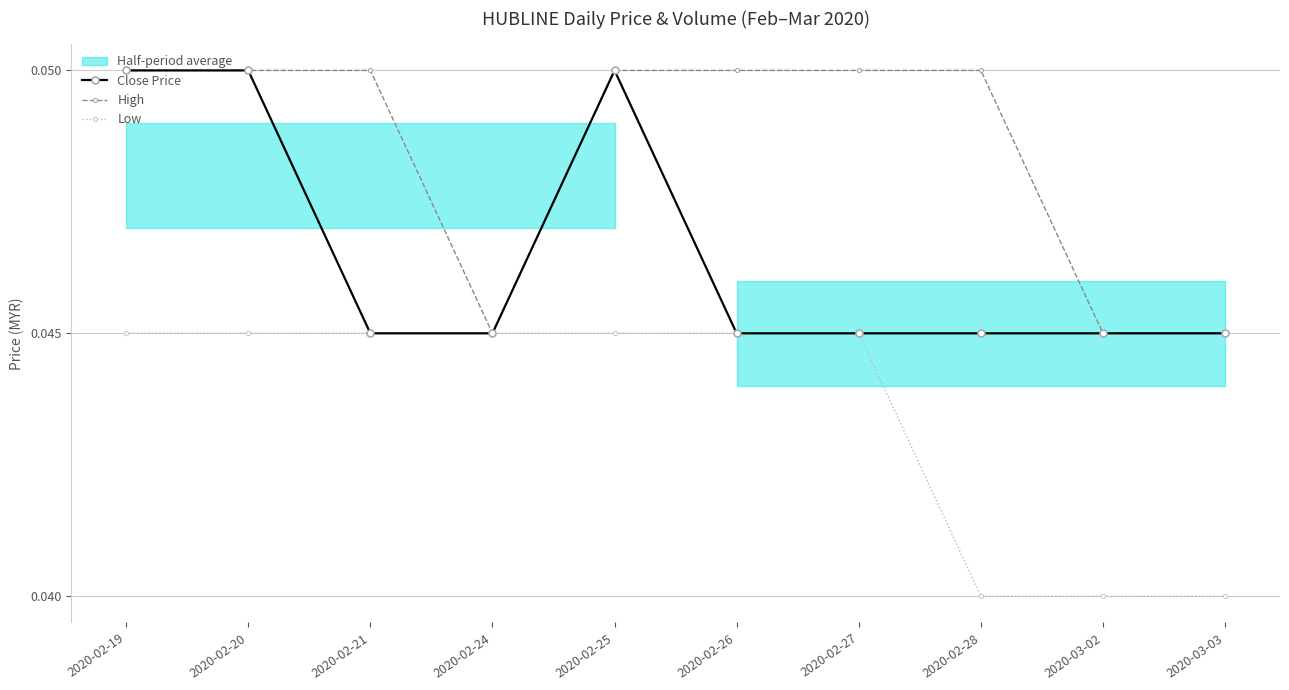

Rank the series at 2020-02-28 from lowest to highest value.

Low, Close Price, High